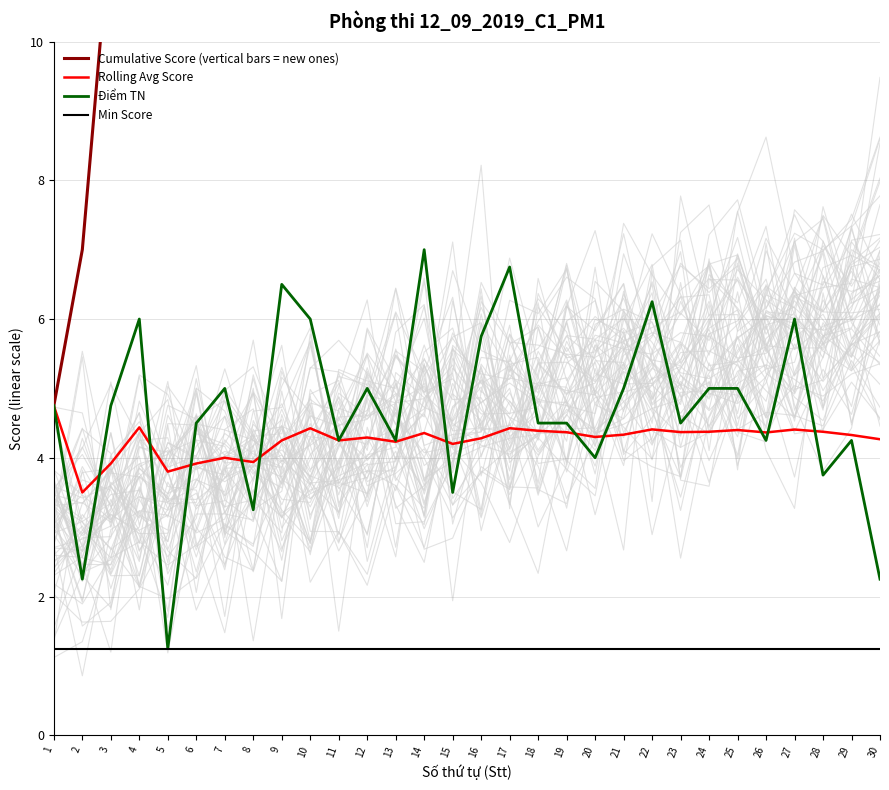

At which label does Cumulative Score (vertical bars = new ones) first exceed 74?

17